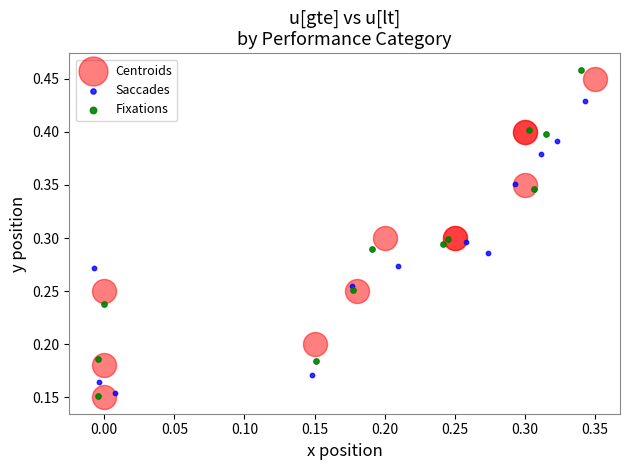

Which series has the largest Y range (max minus min)?

Fixations